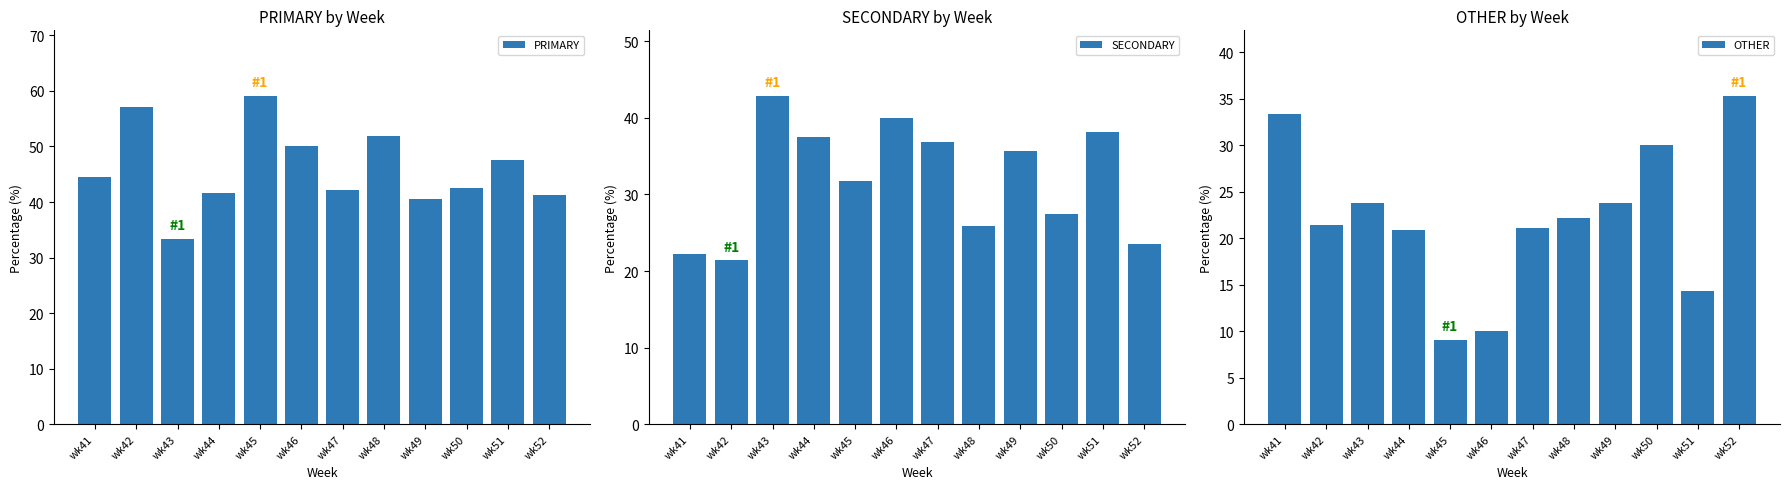

Rank the series at wk52 from highest to lowest value.

PRIMARY, OTHER, SECONDARY